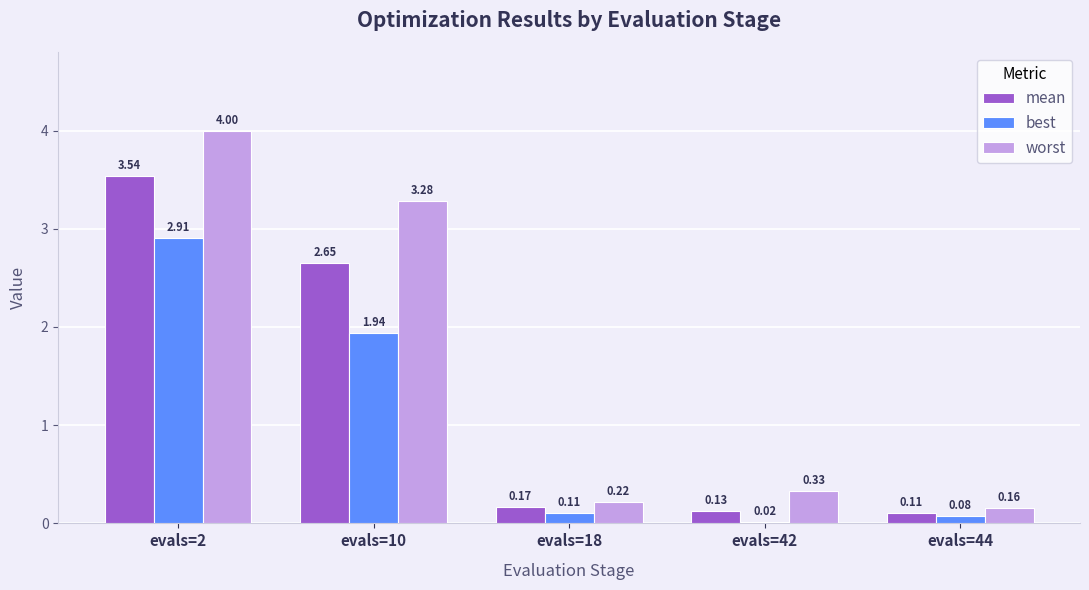

What is the total value across all series at evals=42?

0.5